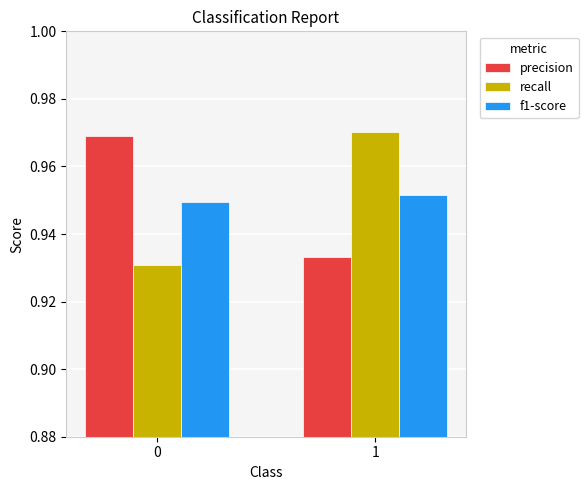

What is the sum of all precision values?

1.9